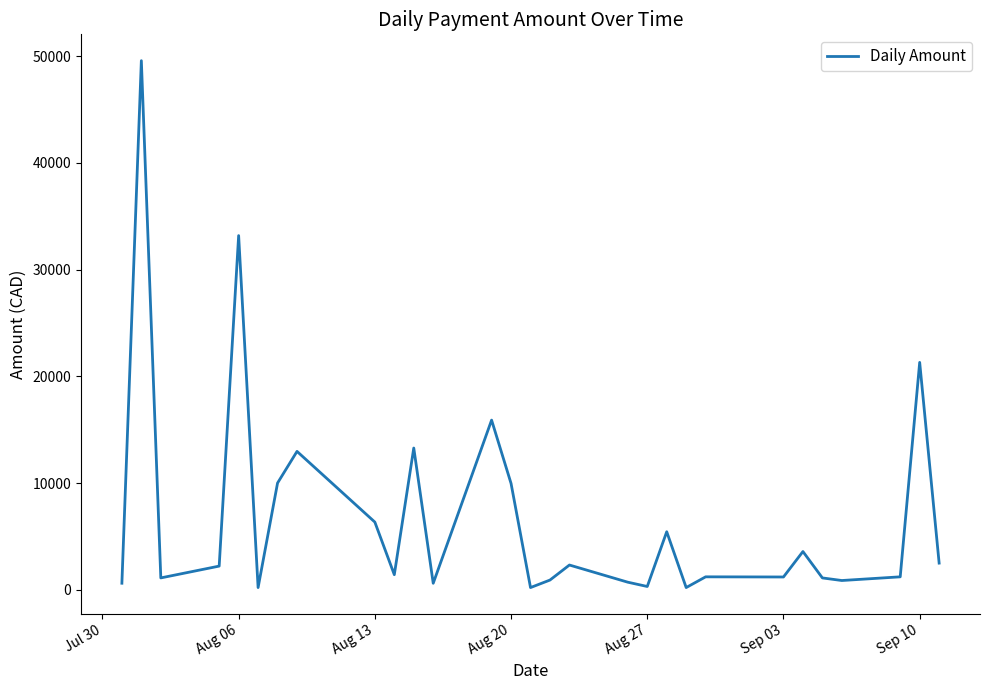

What is the difference between the maximum and minimum values?

49382.3